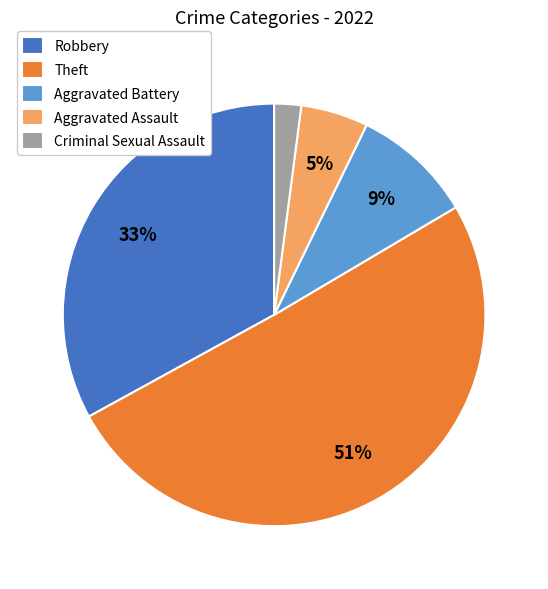

Count the number of slices in the pie.

5